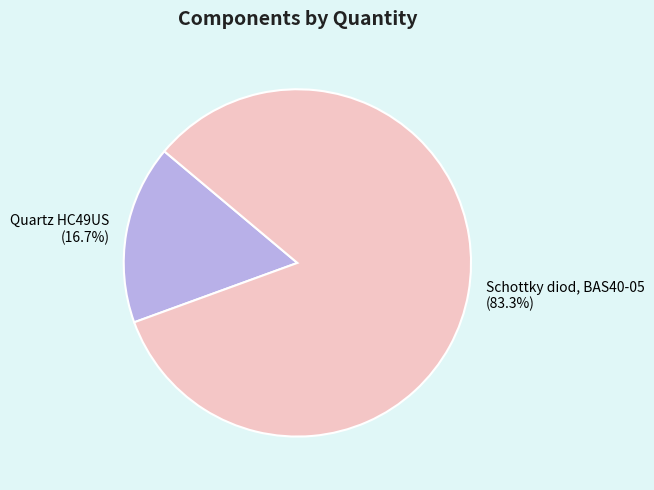

To the nearest percent, what percentage of the pie is Quartz HC49US?

17%